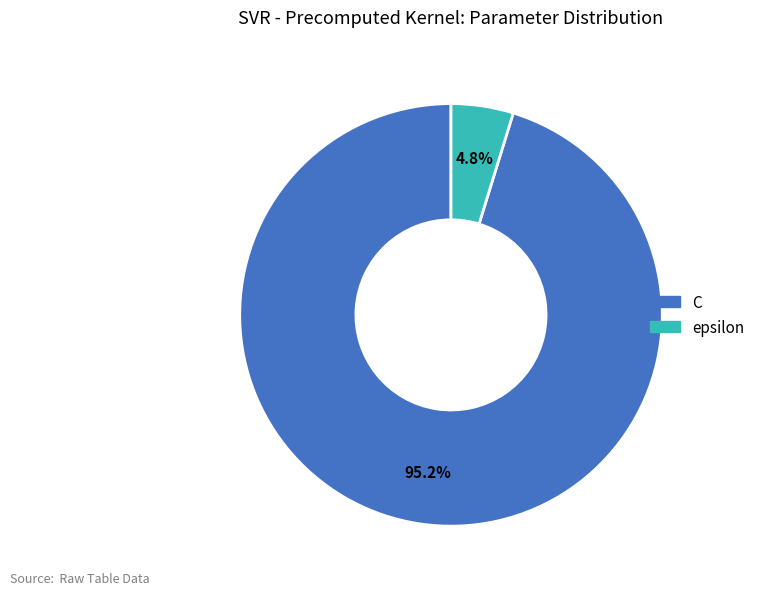

Between C and epsilon, which is larger?

C